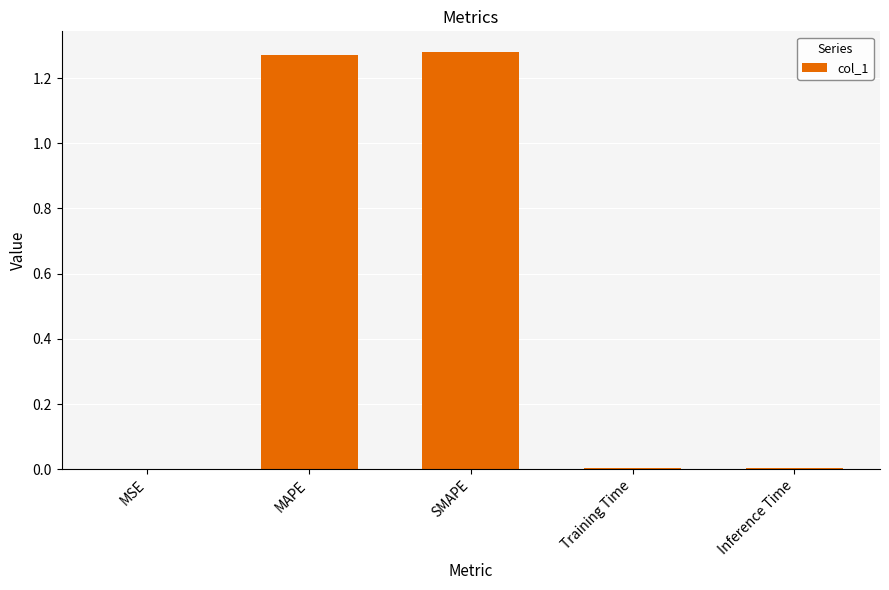

What is the sum of all values?

2.6